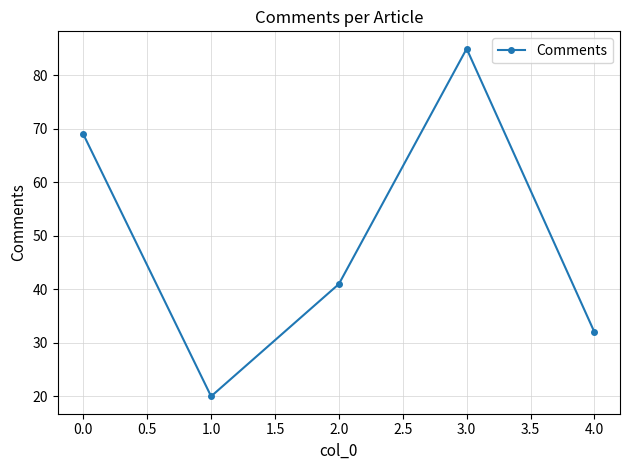

What is the ratio of the value at 0.0 to the value at 4.0?

2.2